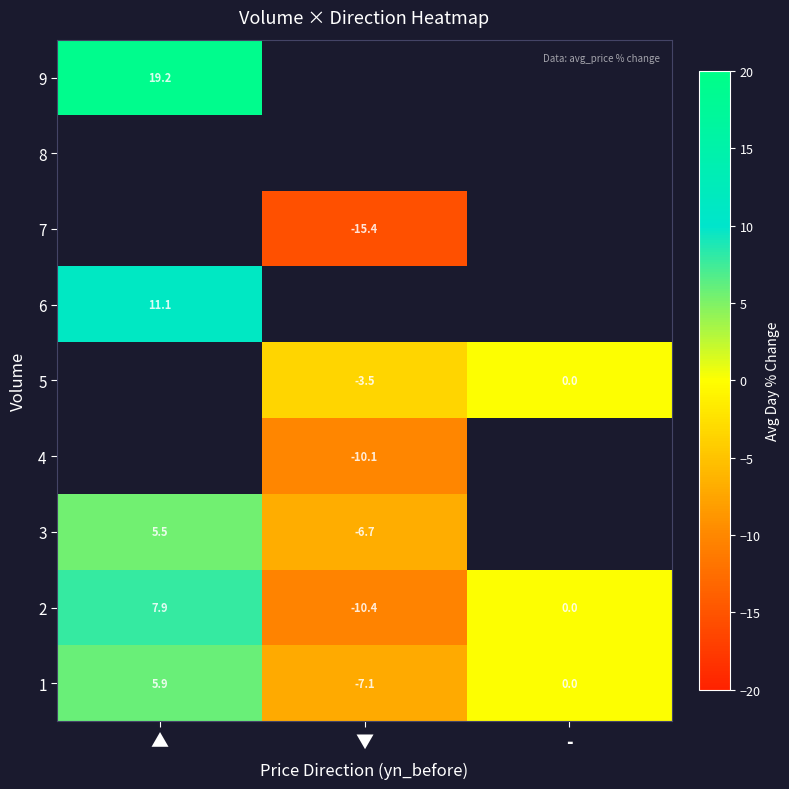

The 4 series shows -10.1 at ▼. True or false?

True